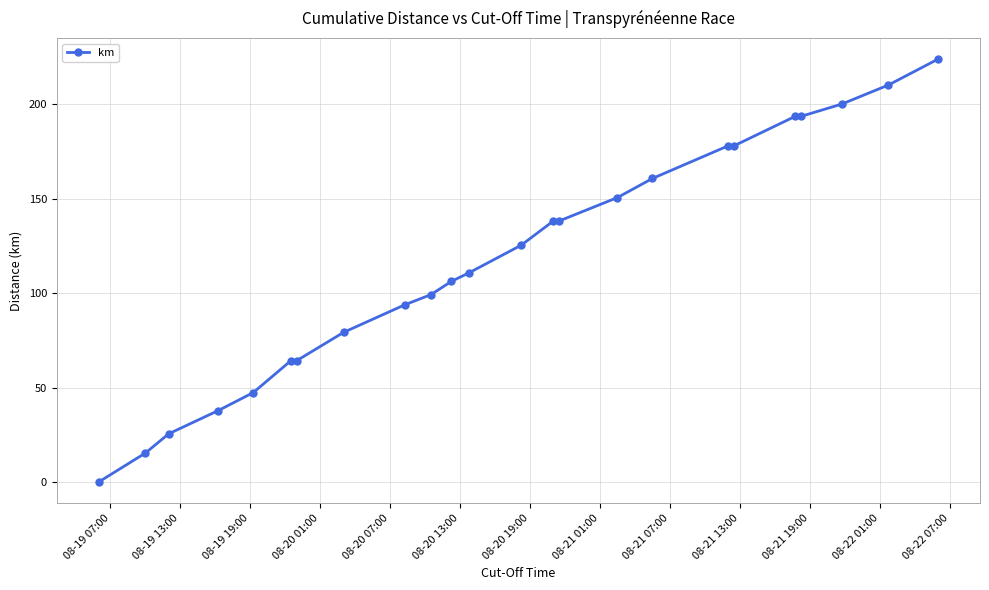

What is the maximum value shown in the chart?

223.9